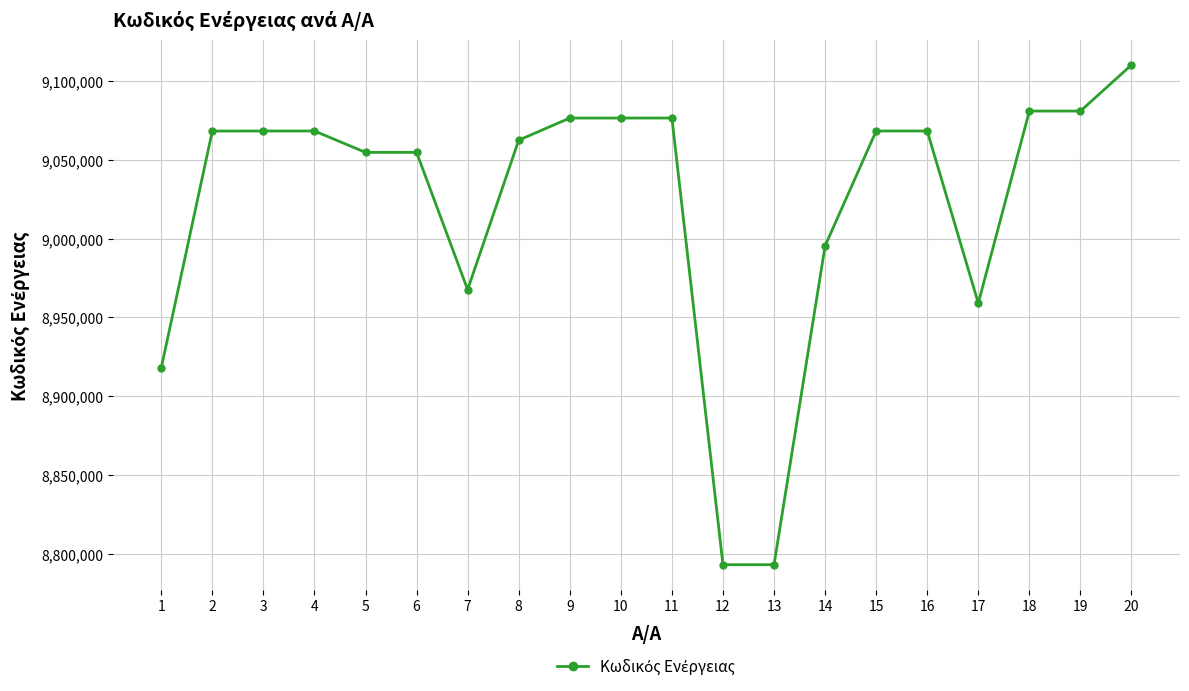

The chart shows a value of 16282698 at 5. True or false?

False